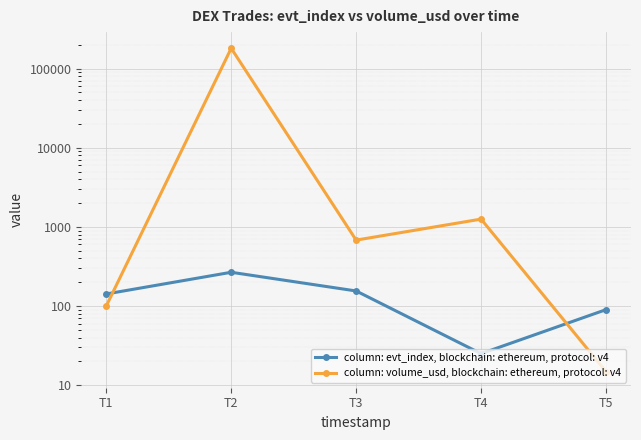

True or false: column: volume_usd, blockchain: ethereum, protocol: v4 has more than 1 points higher than both neighbors.

True